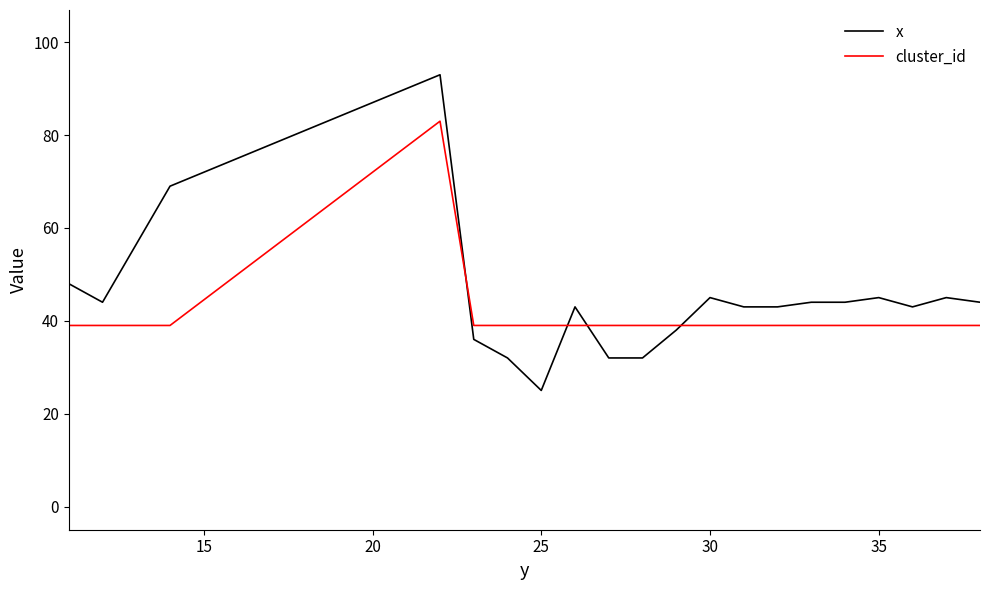

What is the minimum value for x?

25